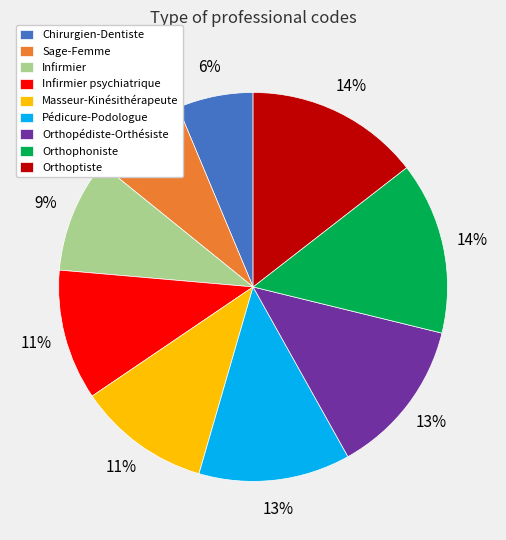

True or false: Chirurgien-Dentiste accounts for 6% of the total.

True